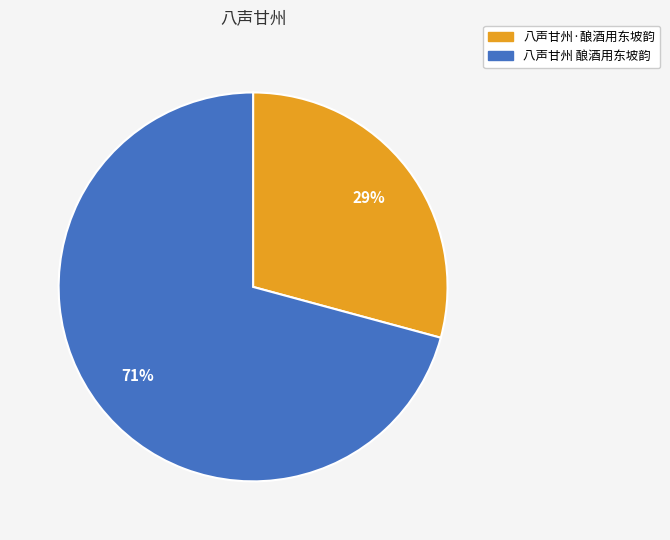

Is the sum of 八声甘州·酿酒用东坡韵 and 八声甘州 酿酒用东坡韵 greater than half?

Yes